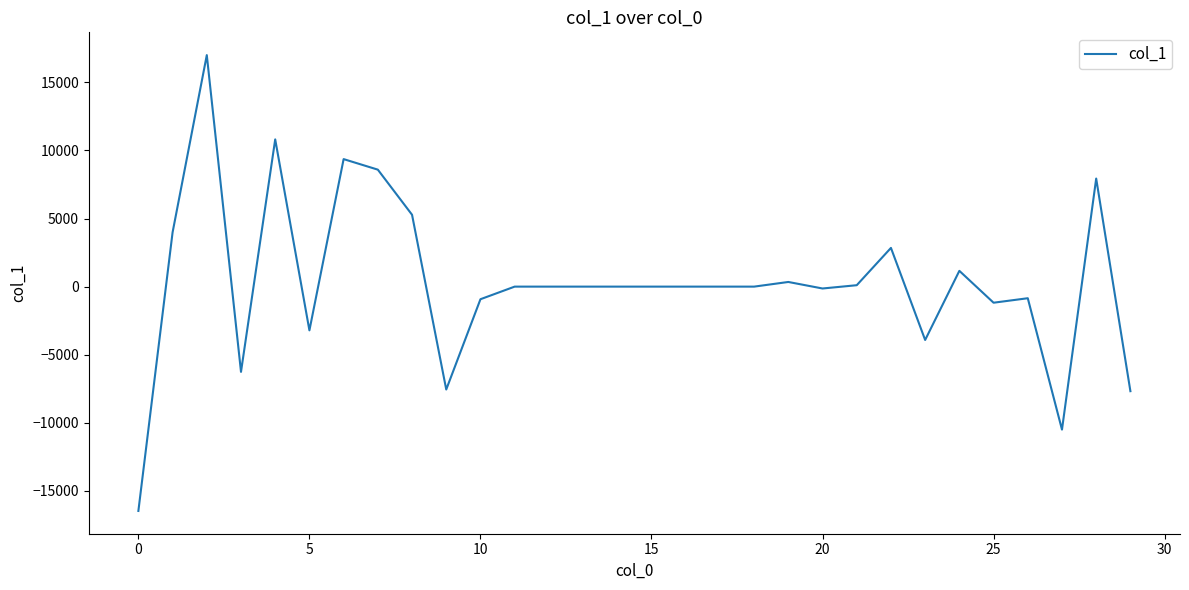

How many values are below 0?

11